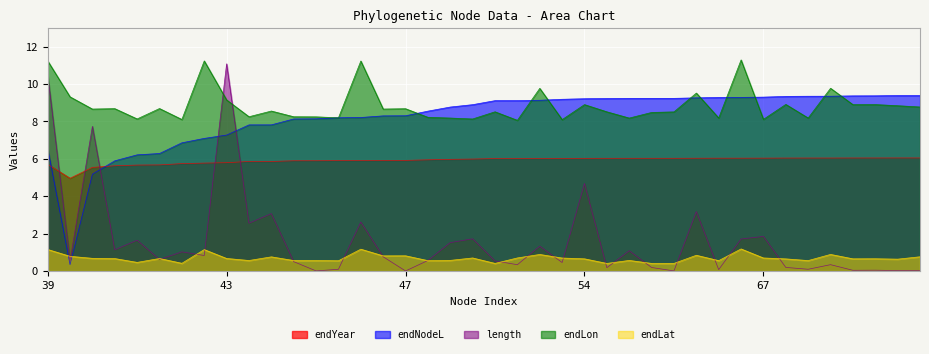

What is the maximum value for endLon?

11.3